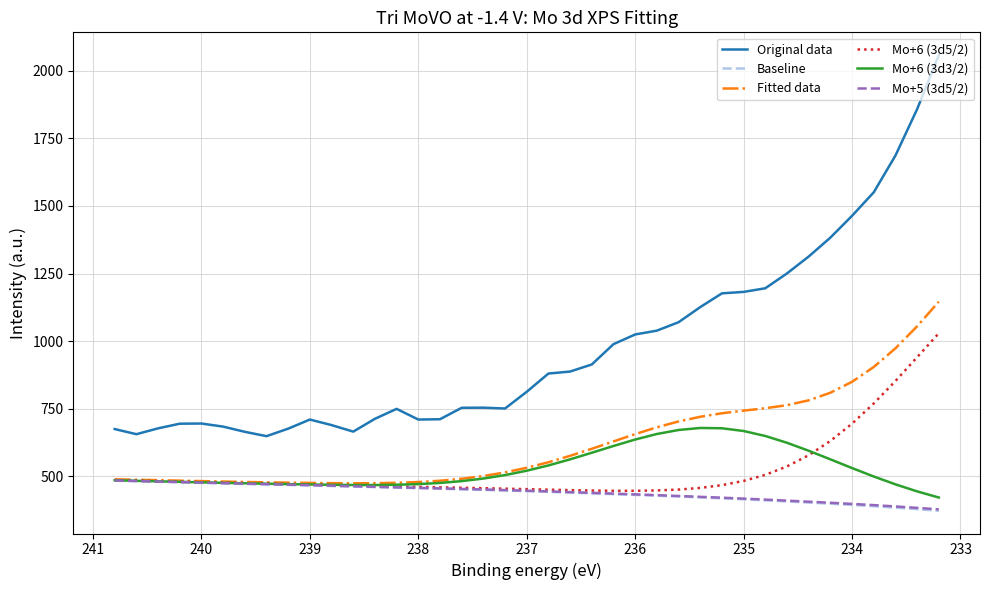

Which series has the largest total across all categories?

Original data